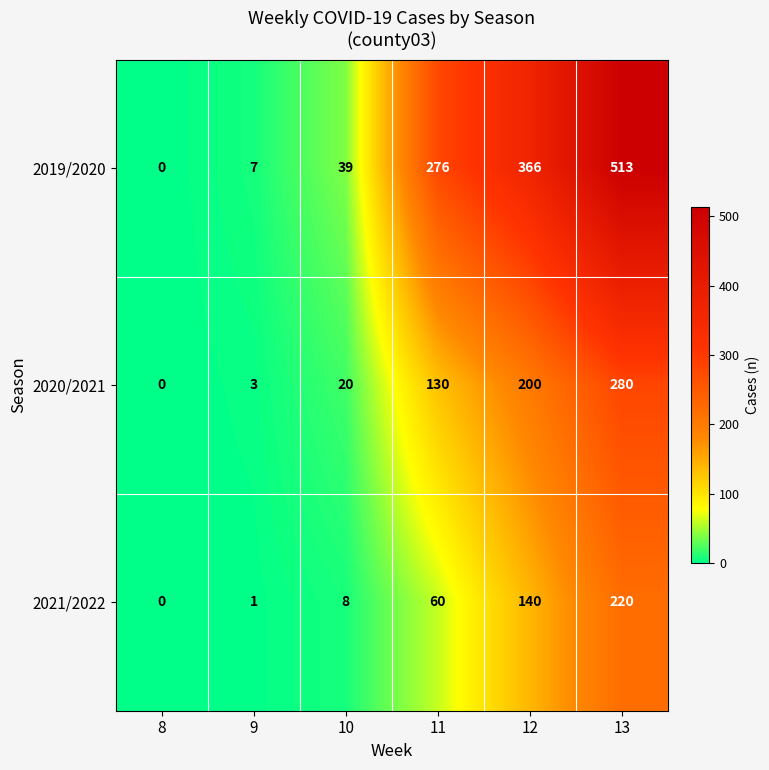

Which series has the largest total across all categories?

2019/2020